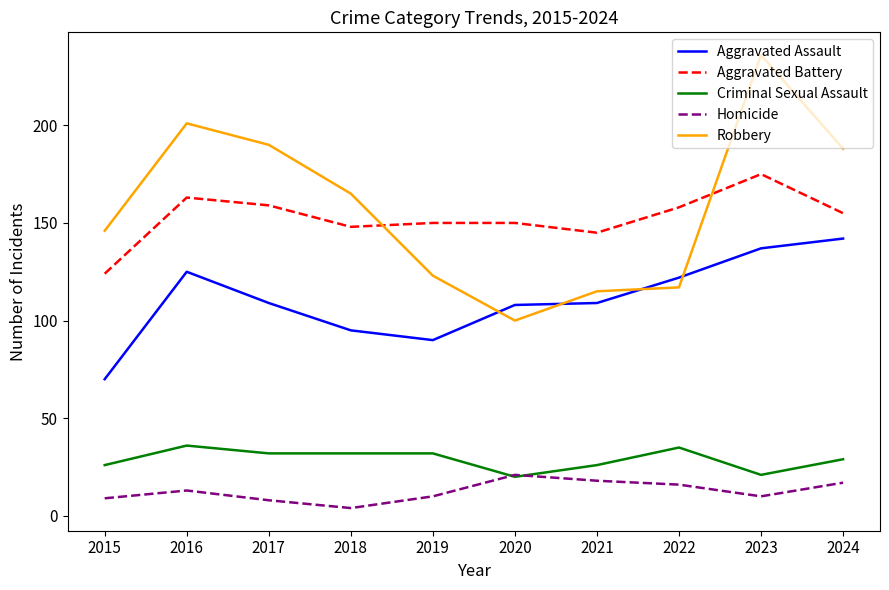

How many lines are shown in the chart?

5